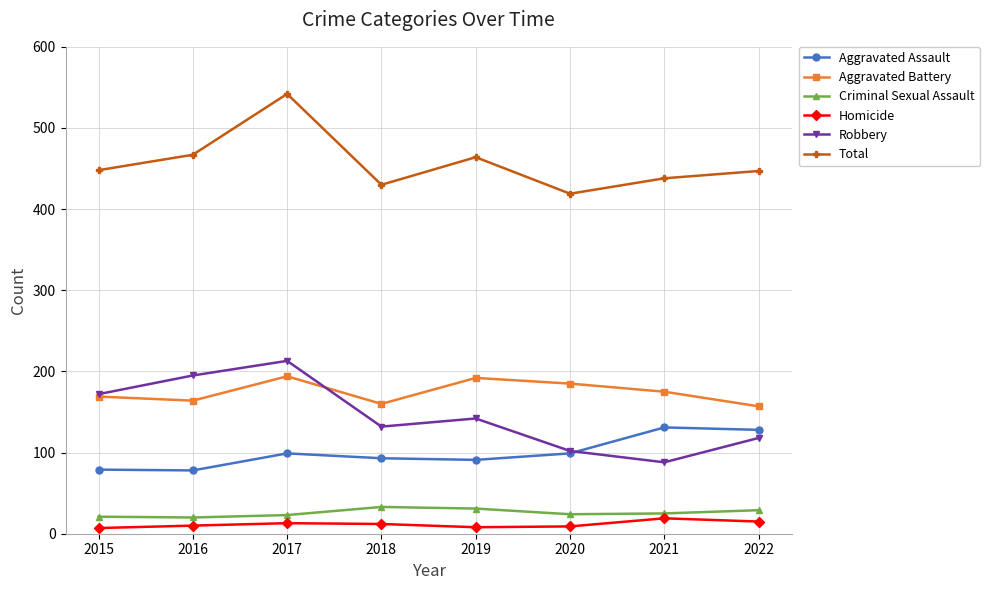

Rank the series by their maximum value, from highest to lowest.

Total, Robbery, Aggravated Battery, Aggravated Assault, Criminal Sexual Assault, Homicide